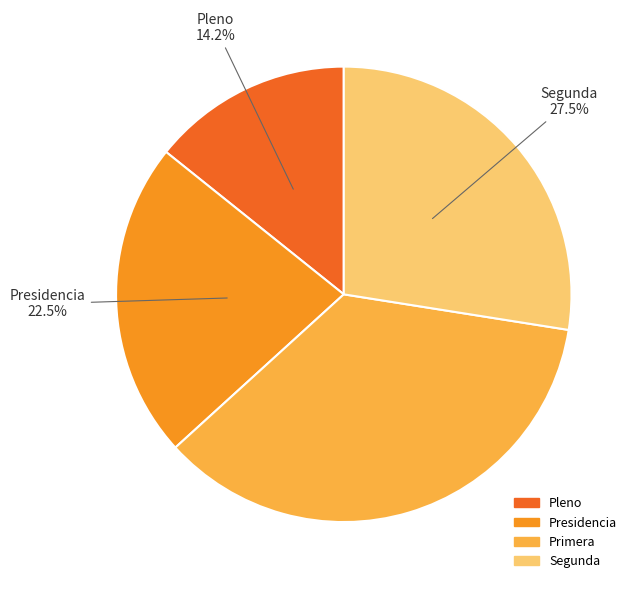

Combined, do Segunda and Pleno account for over 50%?

No